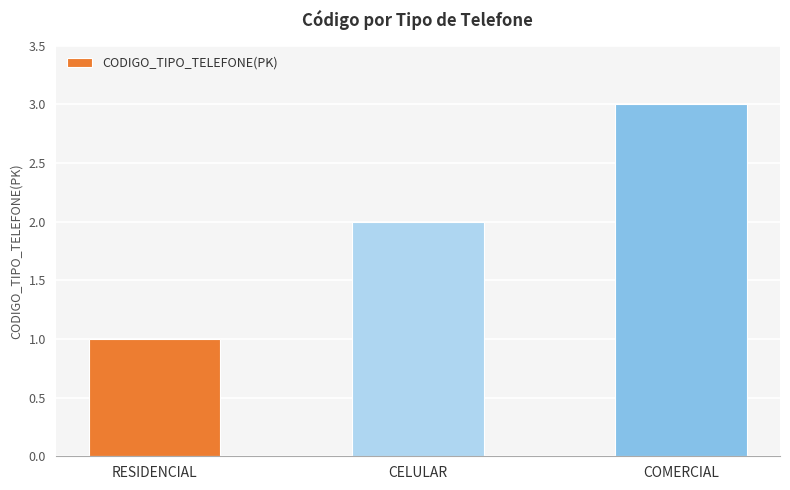

Count the number of categories in the chart.

3